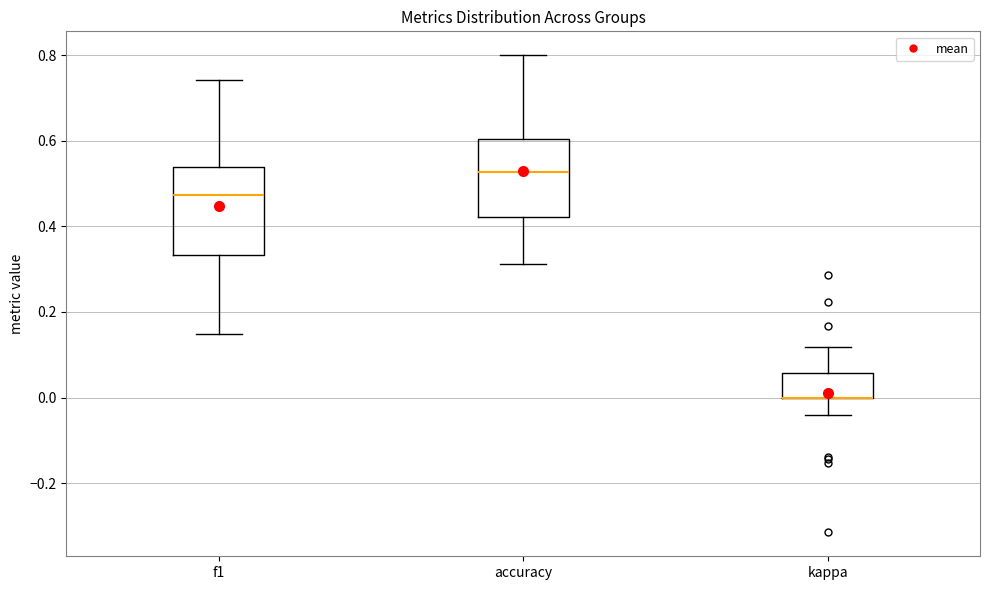

Reading left to right, transcribe this box plot: for each box, give where its median line is, the range the box spans, and where its two whiskers end, as read against the y-axis. The values are not printed on the chart, so give them approximately, as read against the axis.

f1: median 0.48, box 0.34 to 0.54, whiskers 0.14 to 0.74
accuracy: median 0.52, box 0.42 to 0.60, whiskers 0.32 to 0.80
kappa: median 0.00 (drawn on the box's lower edge), box 0.00 to 0.06, whiskers -0.04 to 0.12